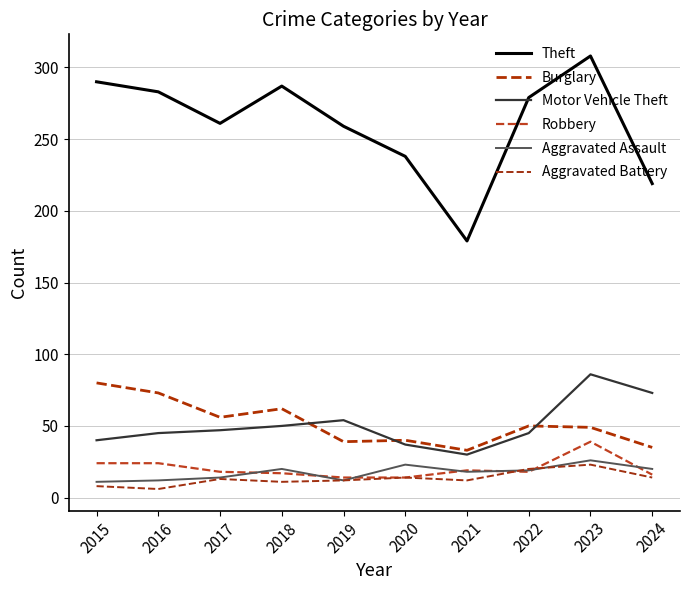

What is the minimum value for Theft?

179